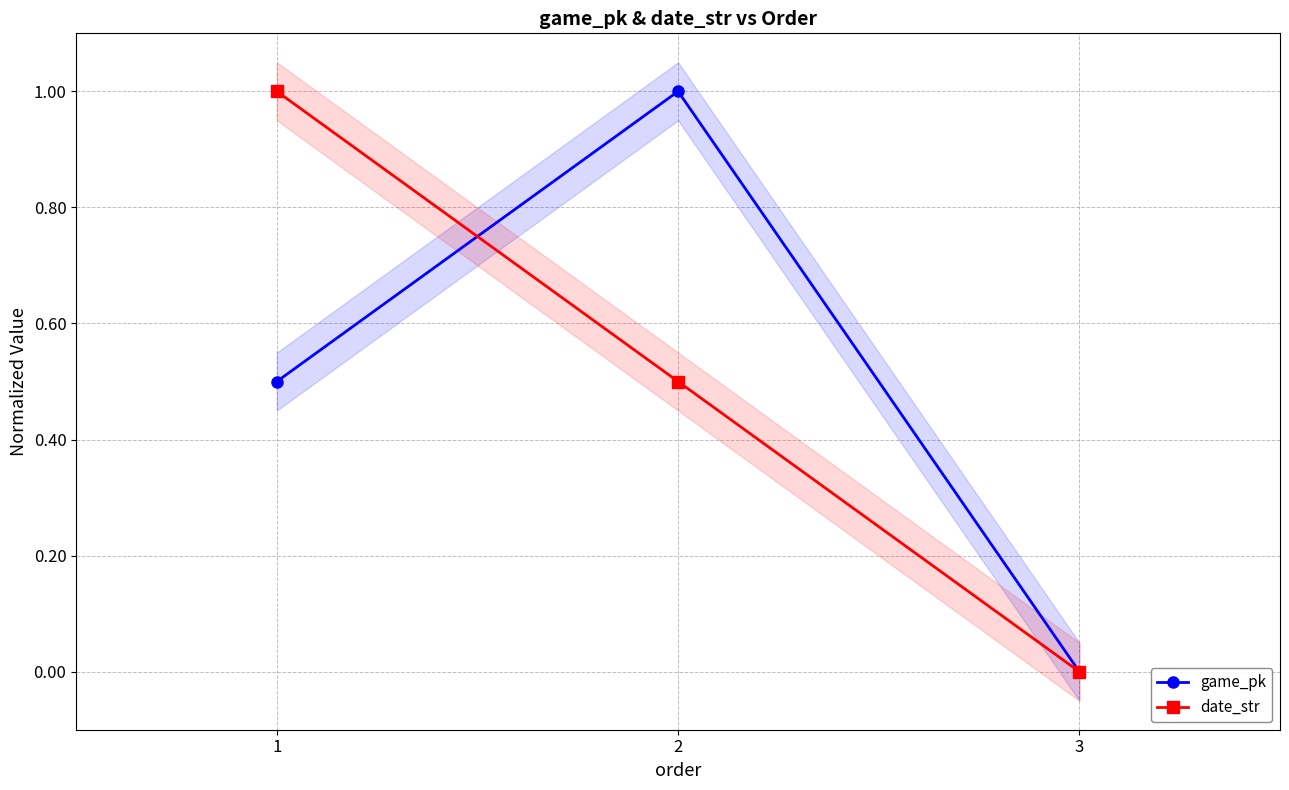

List the series in order of their peak value, lowest first.

game_pk, date_str